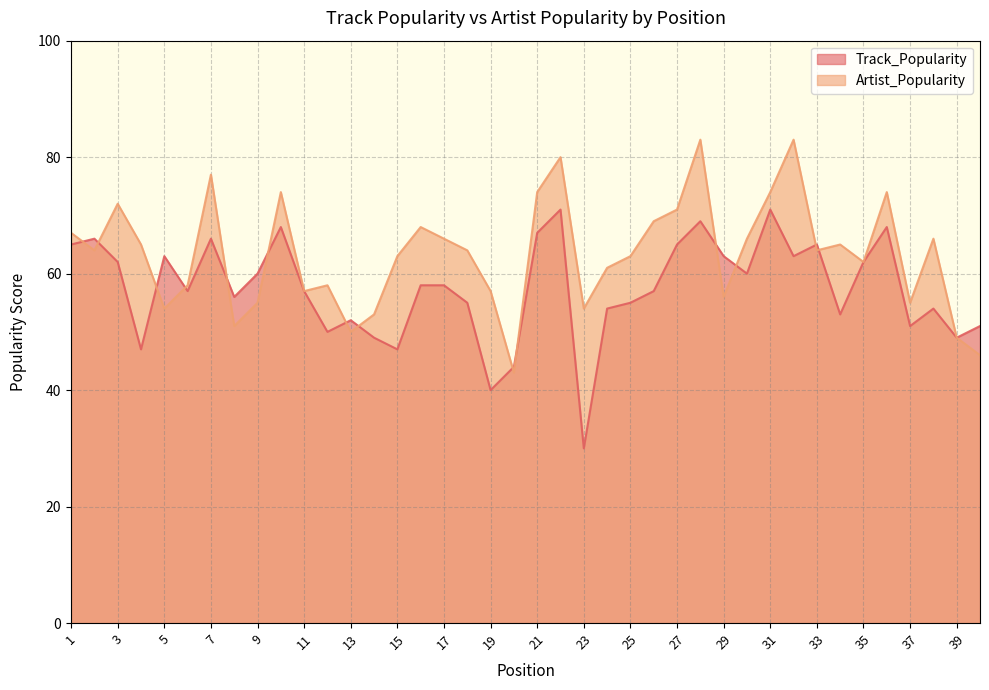

Between 6 and 21, which series saw the biggest shift?

Artist_Popularity